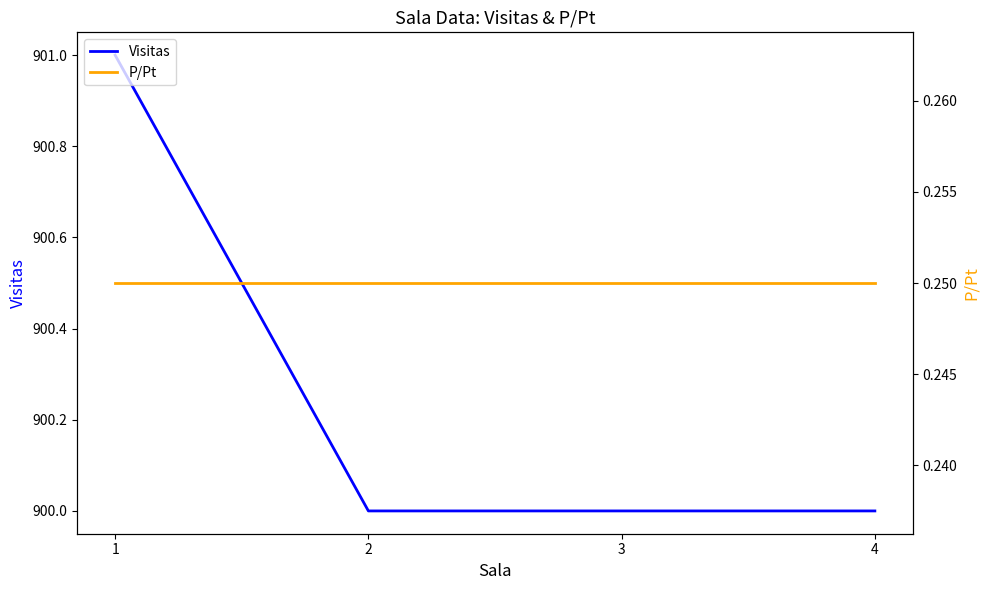

List the labels in order of Visitas value, smallest first.

2, 3, 4, 1